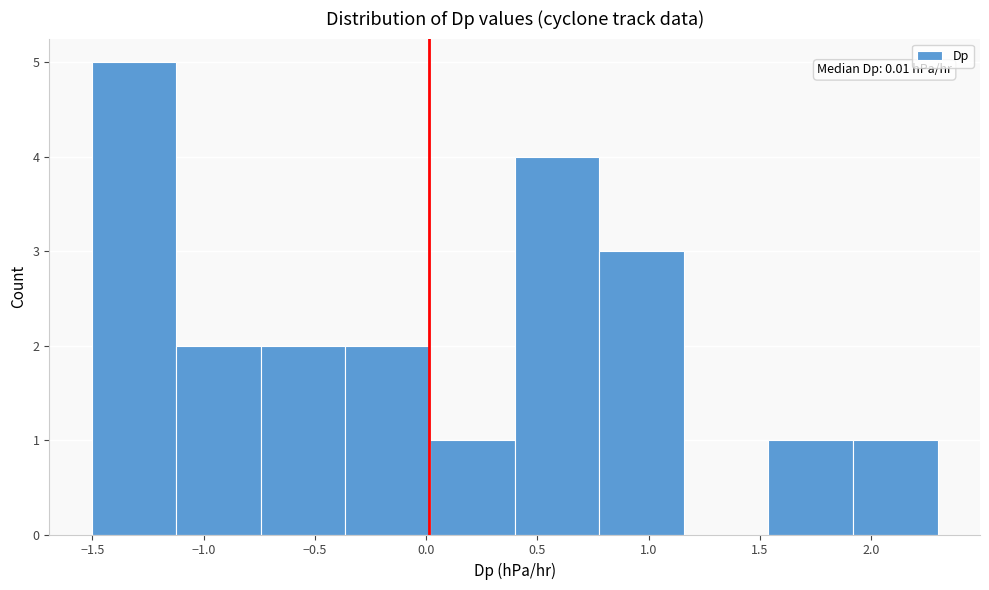

Over which range of the x-axis is the bar tallest?

-1.50 to -1.10